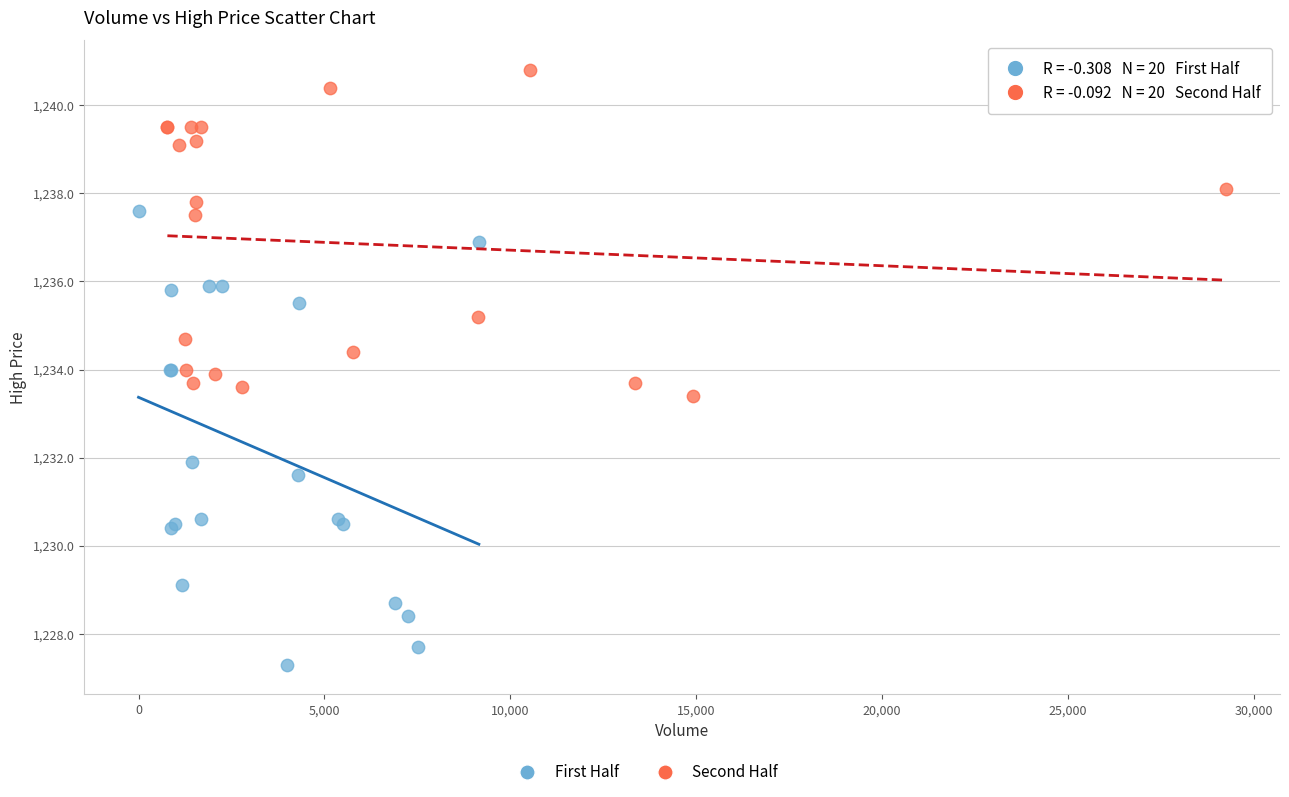

Which series reaches the minimum Y coordinate?

First Half